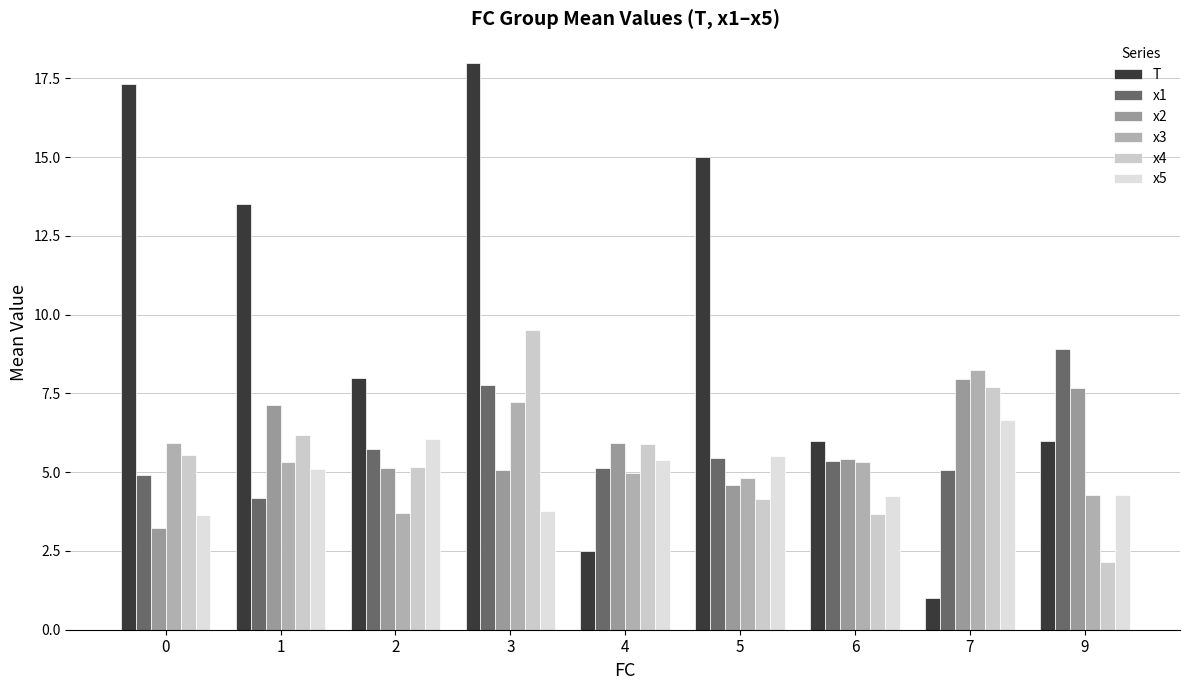

The value of x4 at 6 is 3.7. True or false?

True